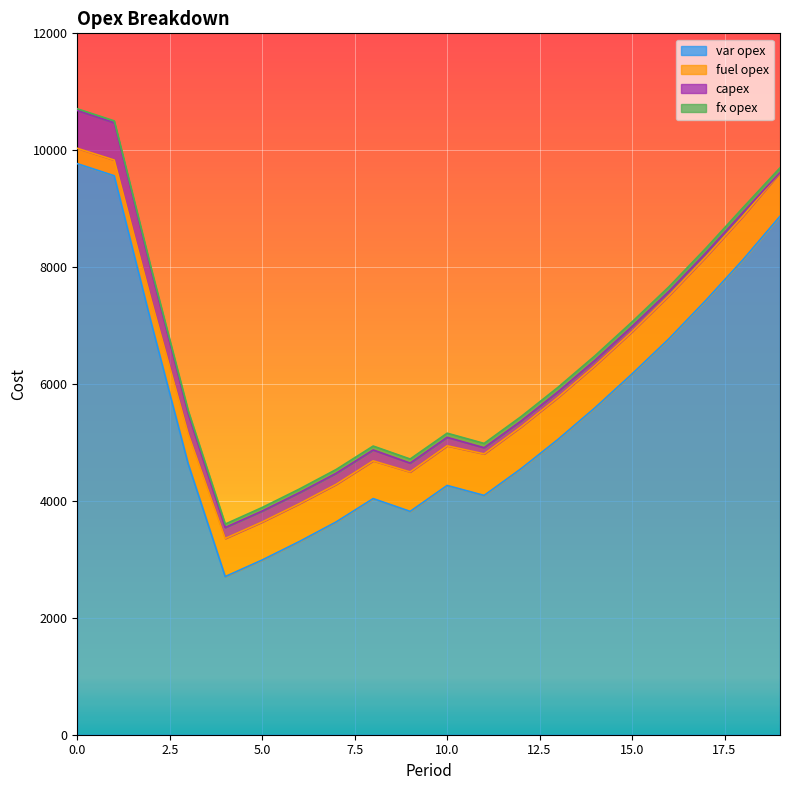

Between 8 and 15, which series saw the biggest shift?

var opex